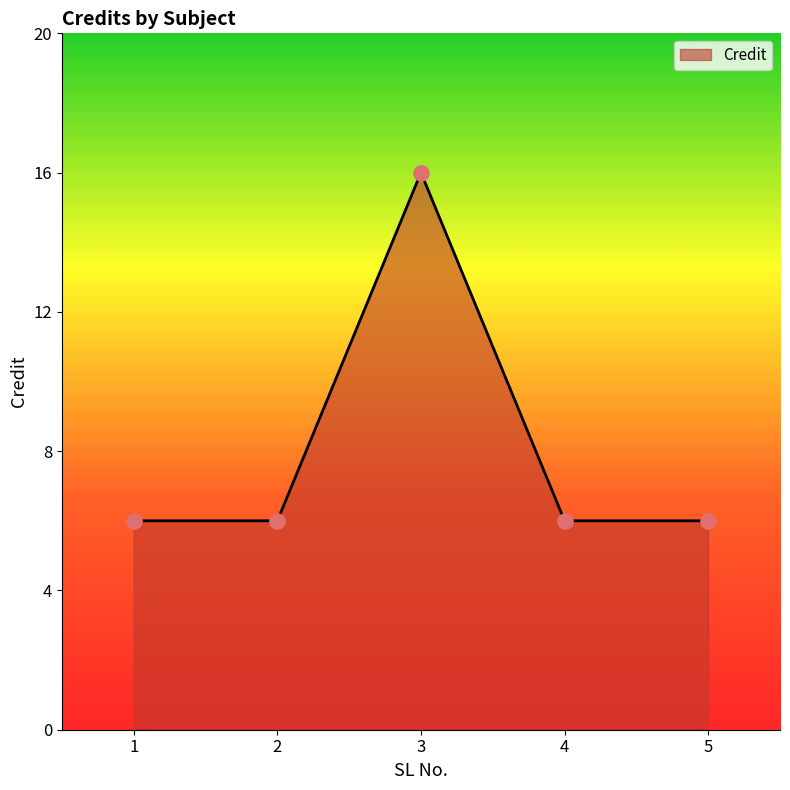

What is the ratio of the value at 1 to the value at 5?

1.0